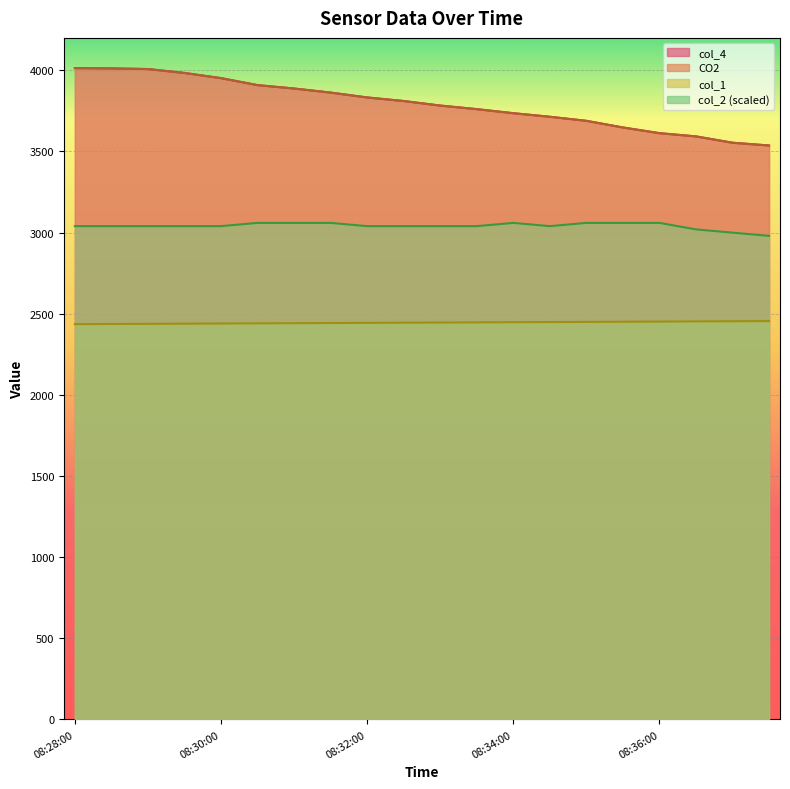

Which category has the highest value in the col_2 series?

2023-09-13 08:30:30